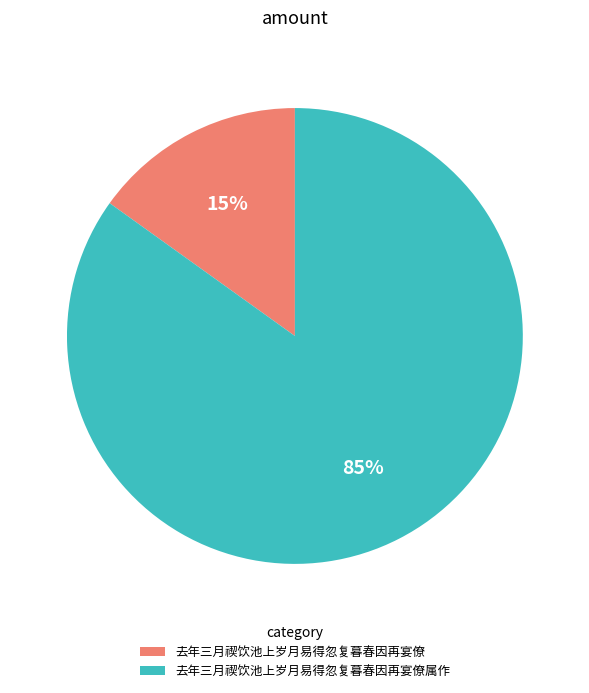

To the nearest percent, what is the average slice percentage?

50%